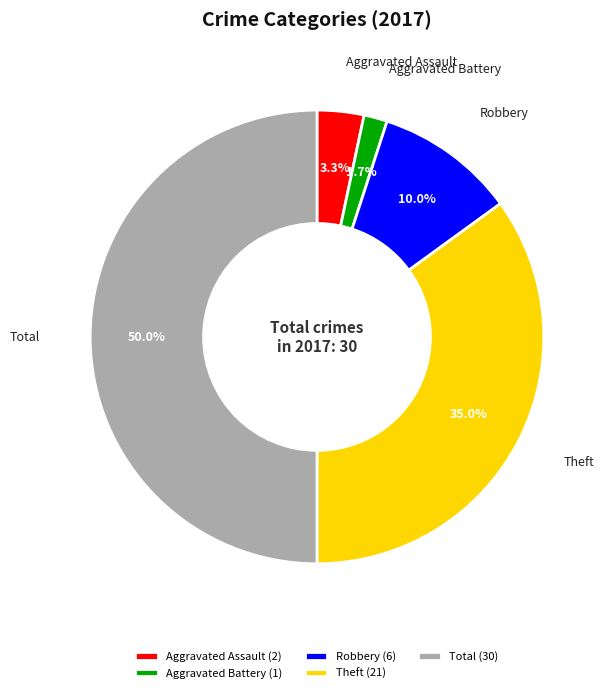

Which category has the smallest portion of the pie?

Aggravated Battery